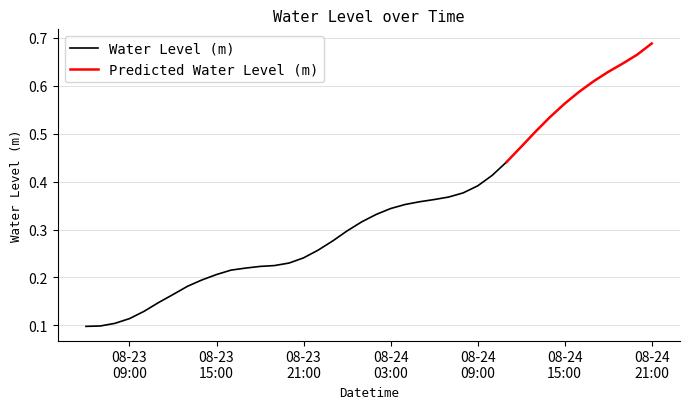

At which label is the value closest to 0?

2025-08-23 06:00:00